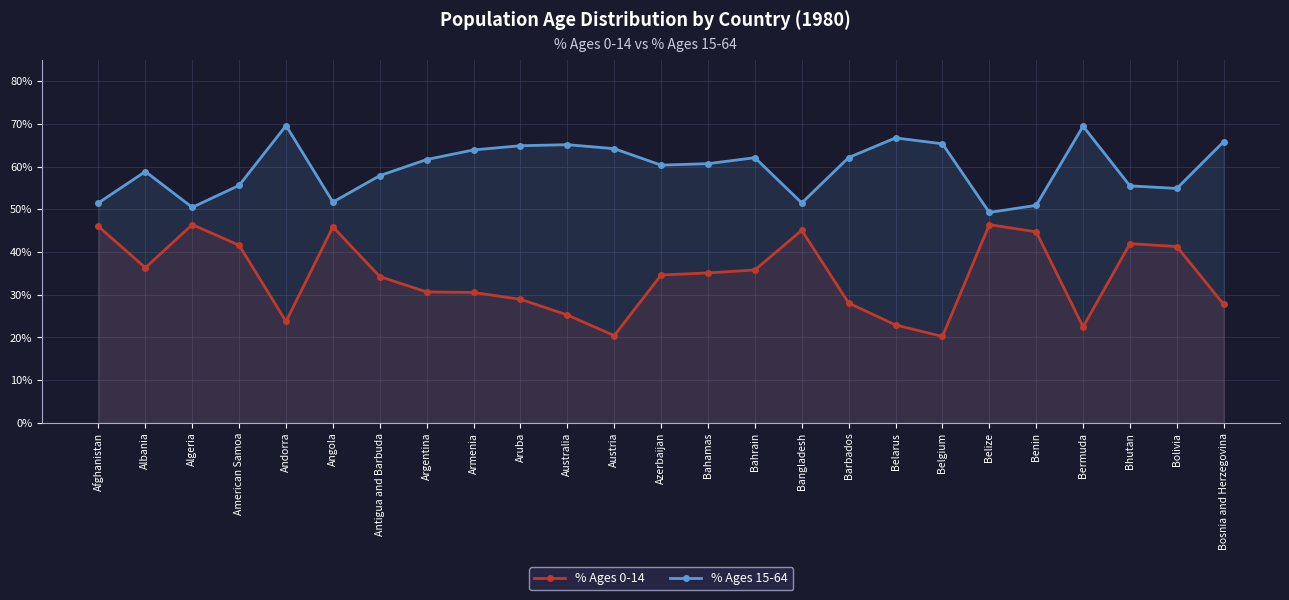

What is the difference between the maximum and minimum values in the % Ages 15-64 series?

20.3